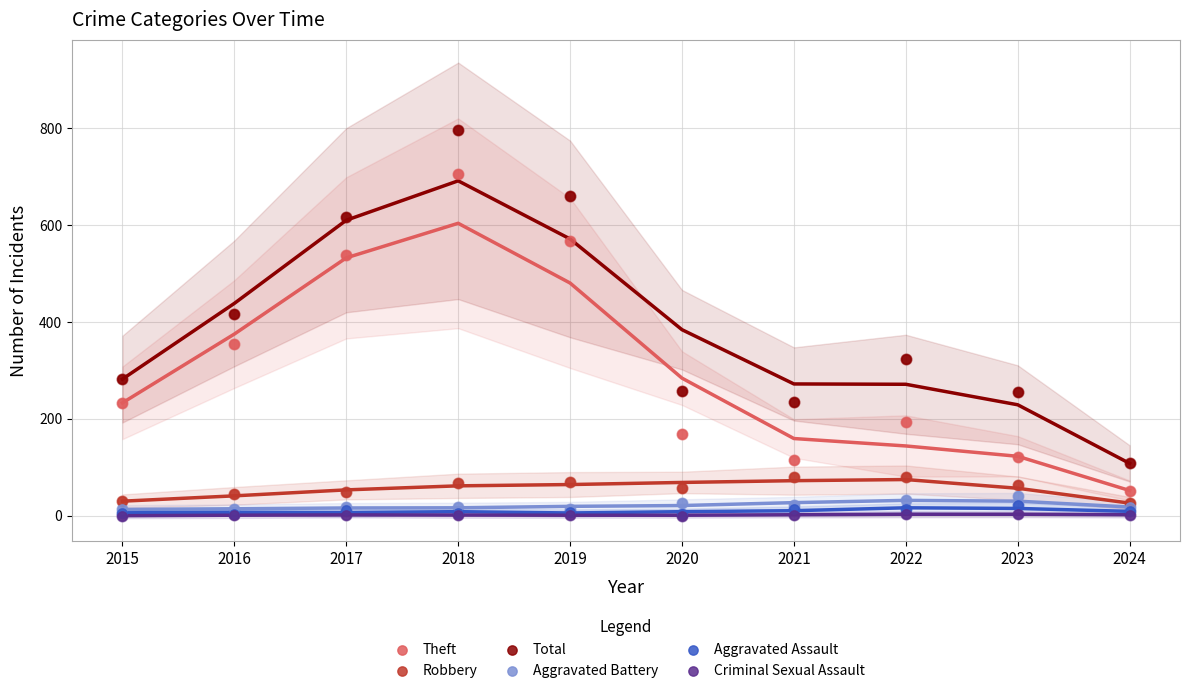

Which series has the widest spread of Y values?

Total